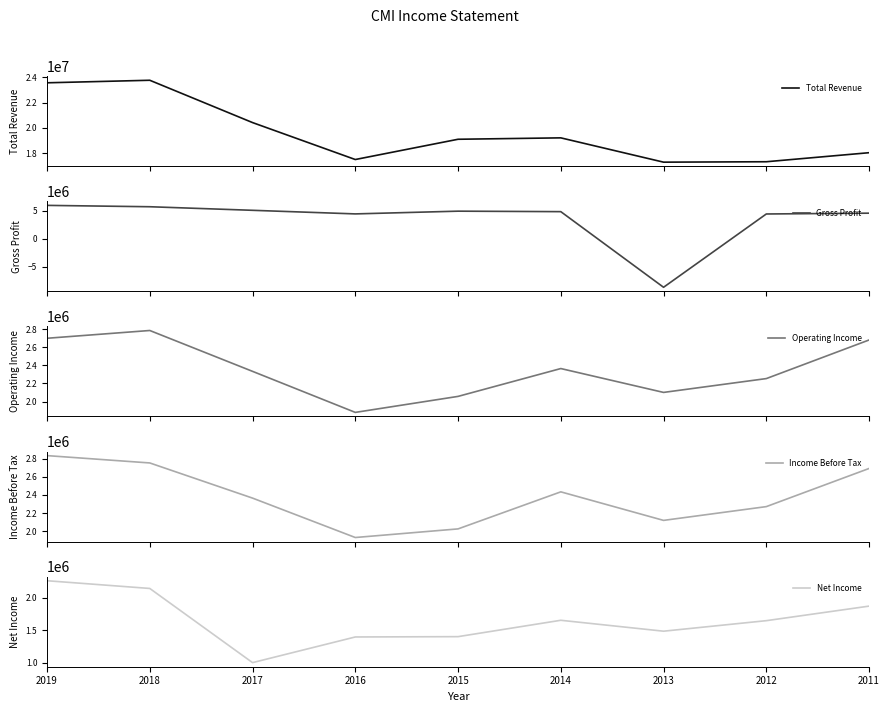

The Net Income series shows 2088823 at 2015. True or false?

False